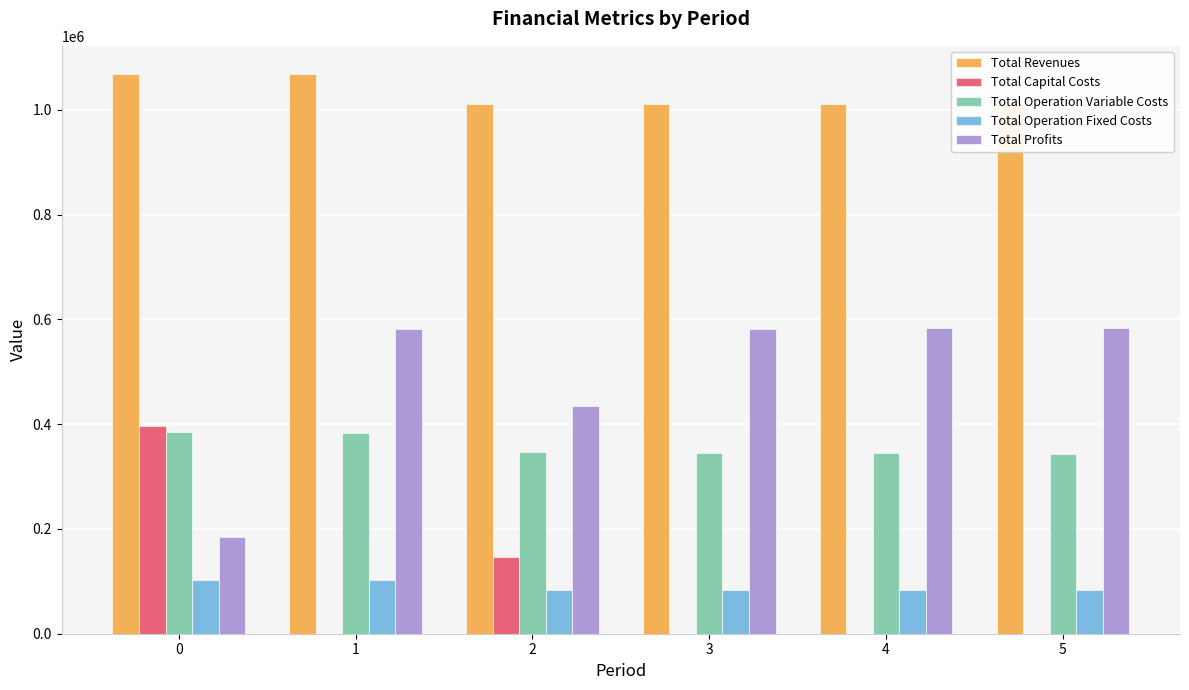

Read the Total Profits value at 0.

183970.8